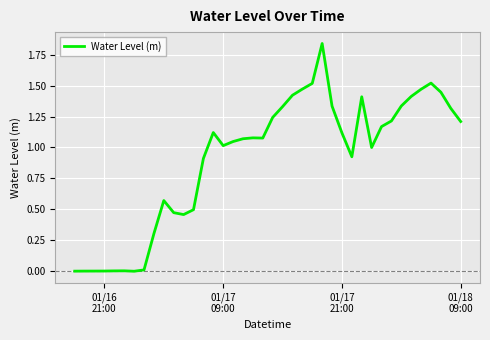

Count the number of categories in the chart.

40